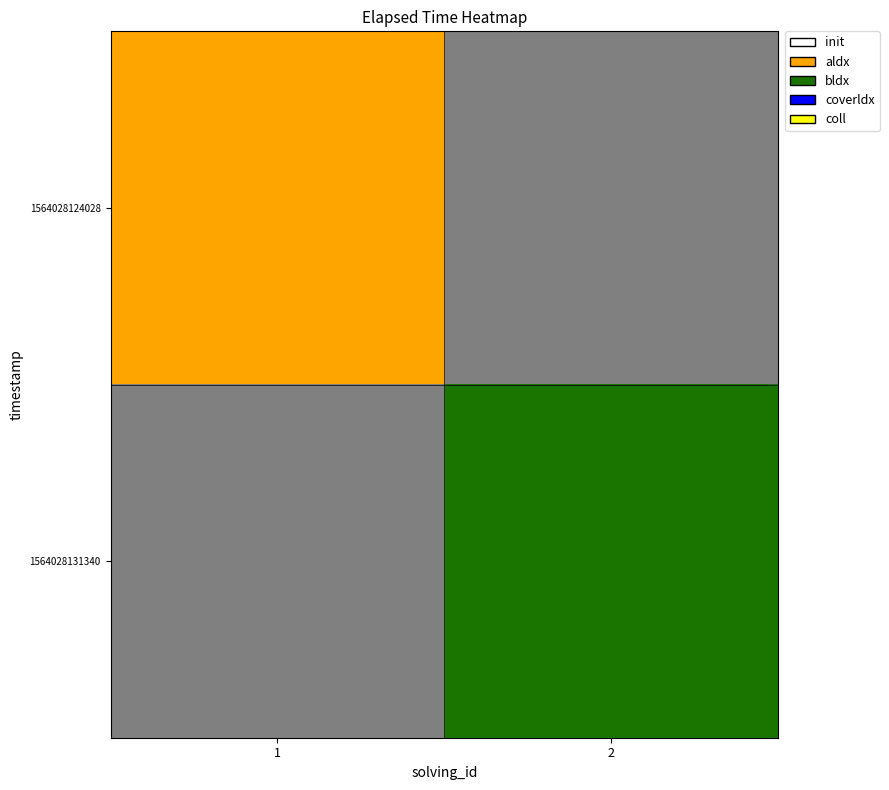

Rank the series by their maximum value, from highest to lowest.

1564028124028, 1564028131340